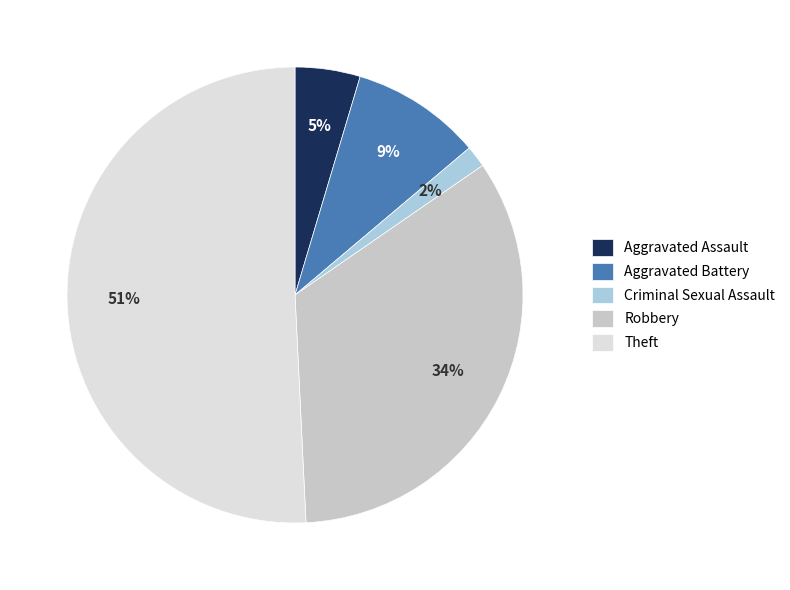

What is the majority slice?

Theft